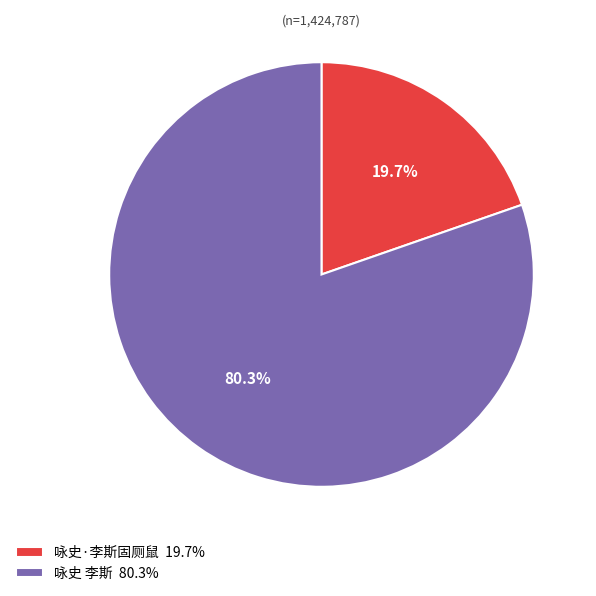

To the nearest percent, what is the combined percentage of 咏史 李斯 and 咏史·李斯固厕鼠?

100%